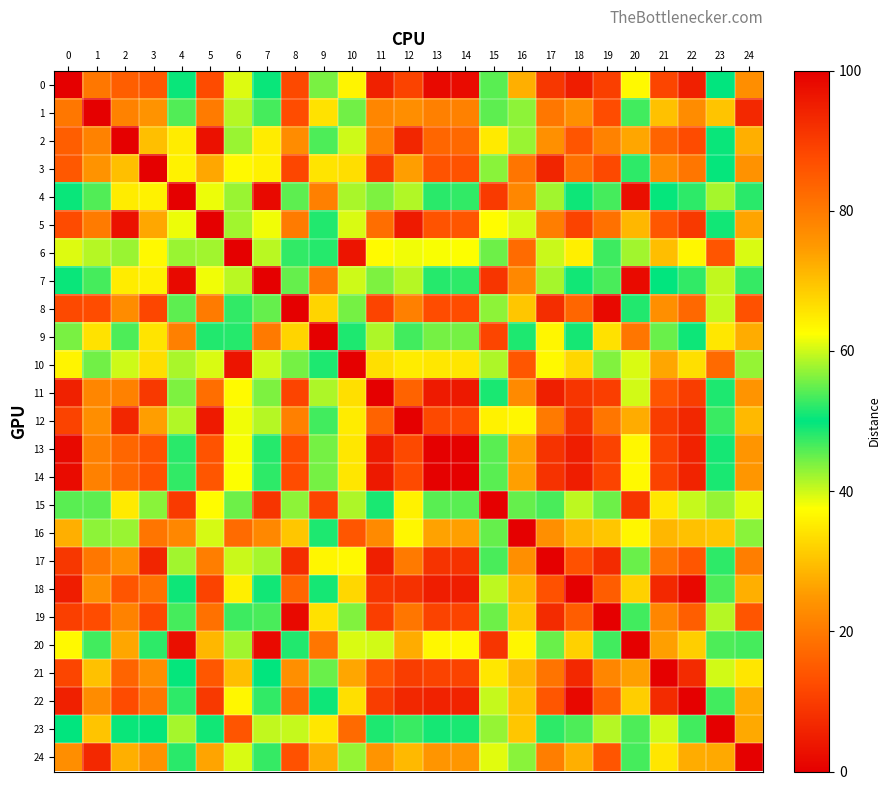

At how many categories does at least one series exceed 44?

25